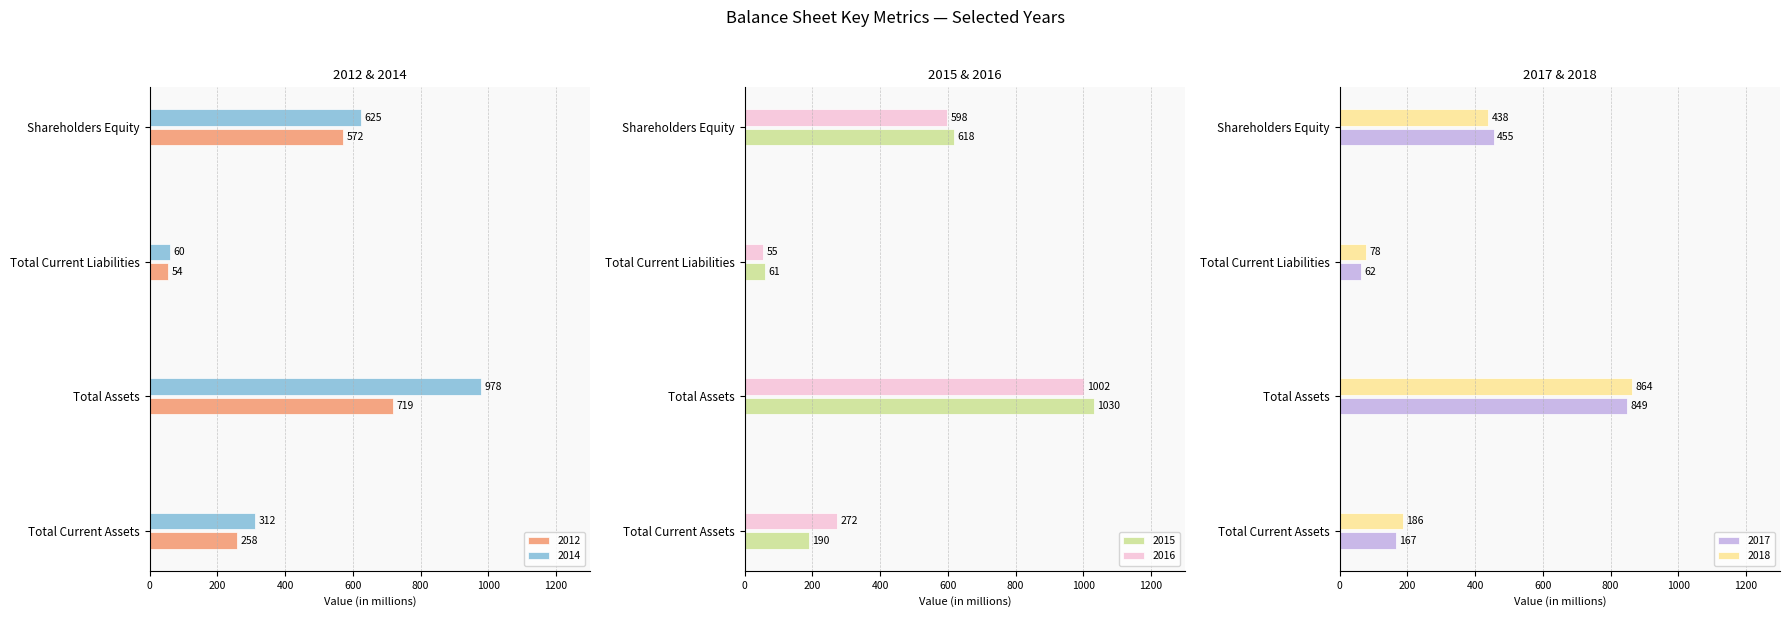

The value of 2015 at Total Current Liabilities is 61. True or false?

True